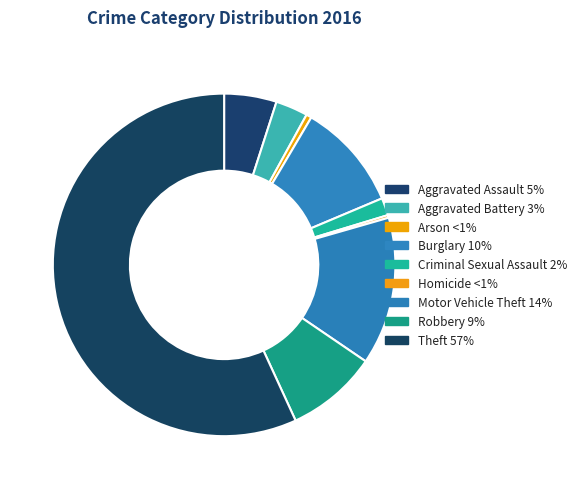

To the nearest percent, what is the combined percentage of Motor Vehicle Theft and Arson?

14%